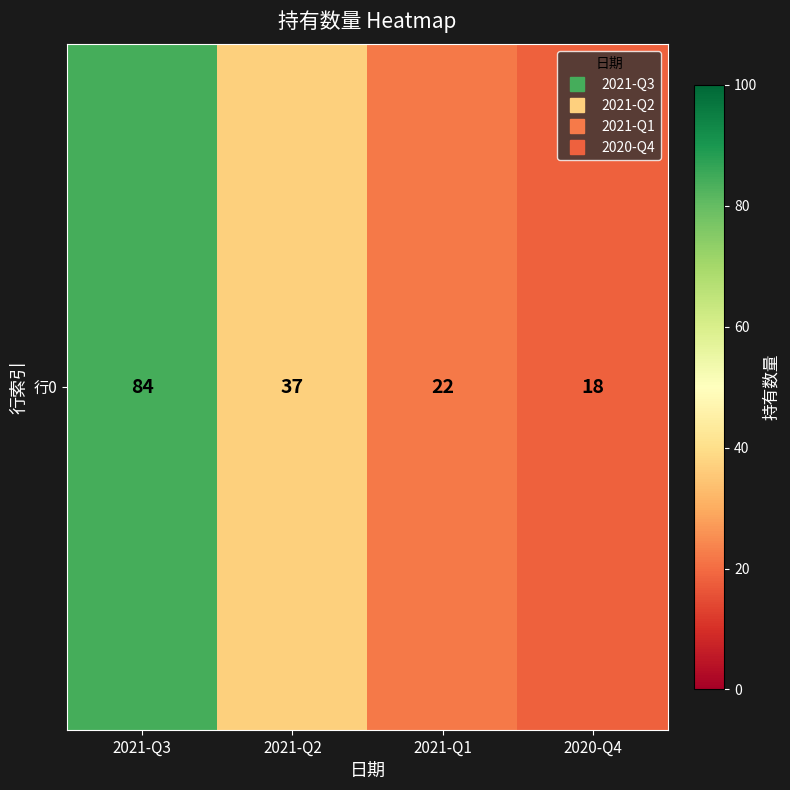

The chart shows a value of 84 at 2021-Q3. True or false?

True